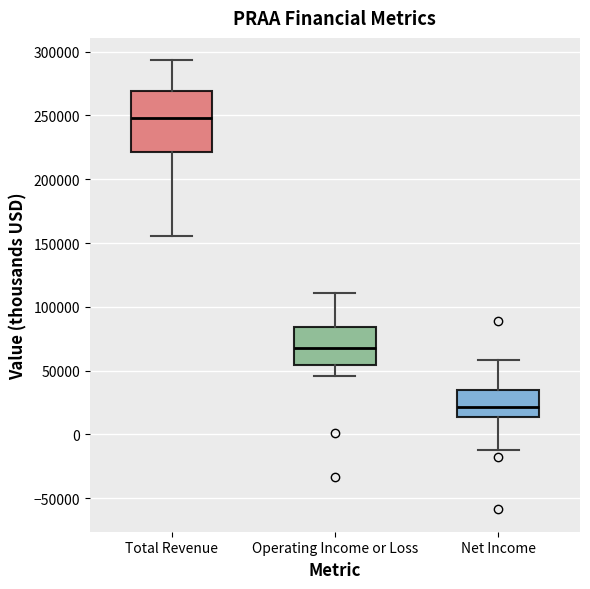

Comparing the boxes themselves (not the whiskers), which one is the tallest?

Total Revenue